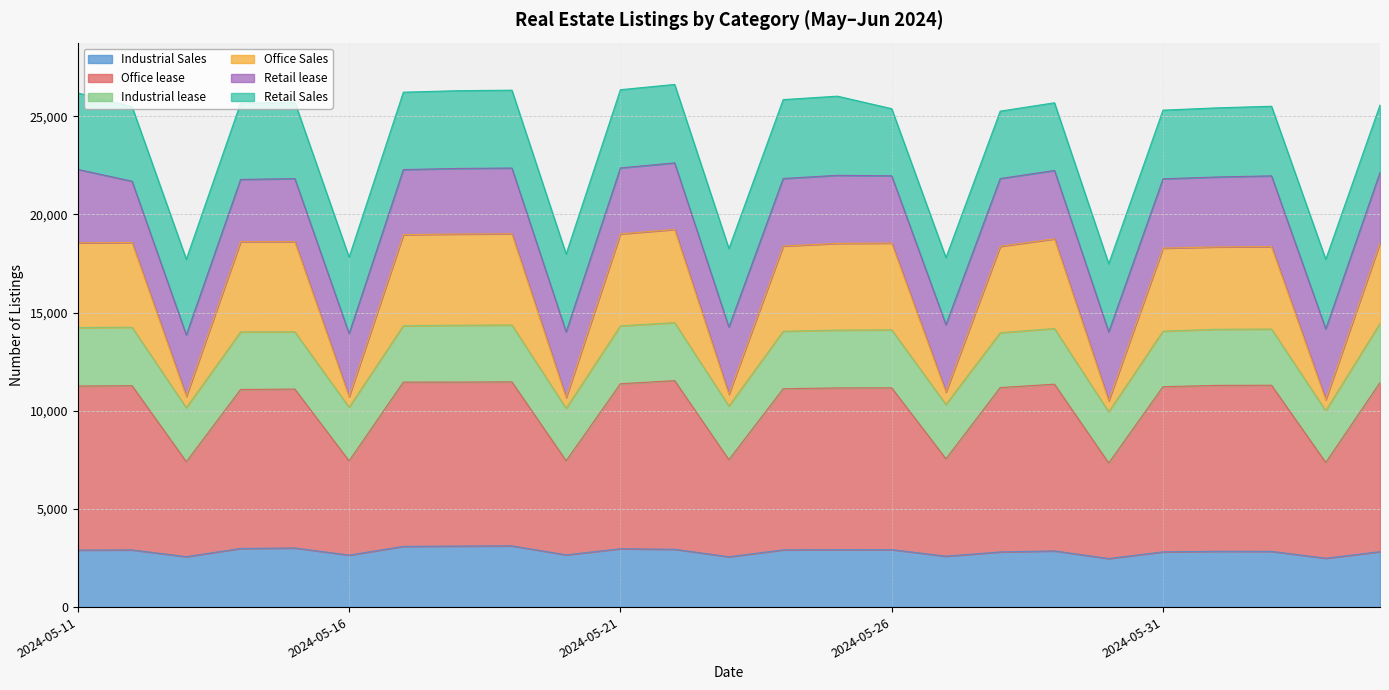

What is the total value across all series at 2024-05-21?

26356